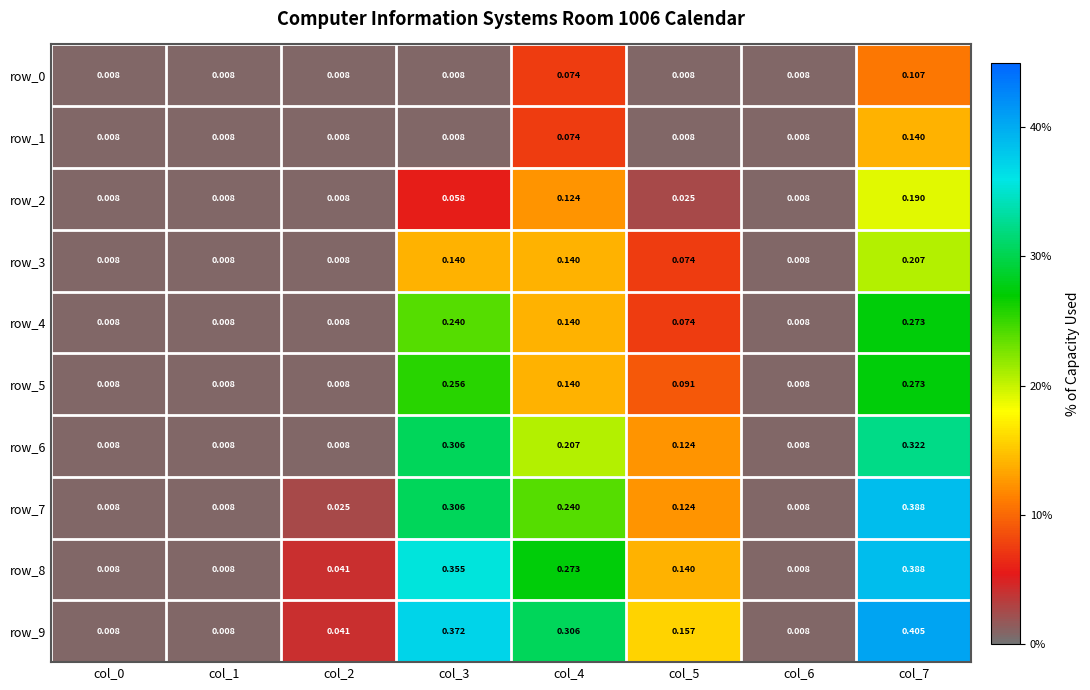

Is it true that row_6 equals 0.3 at col_3?

True